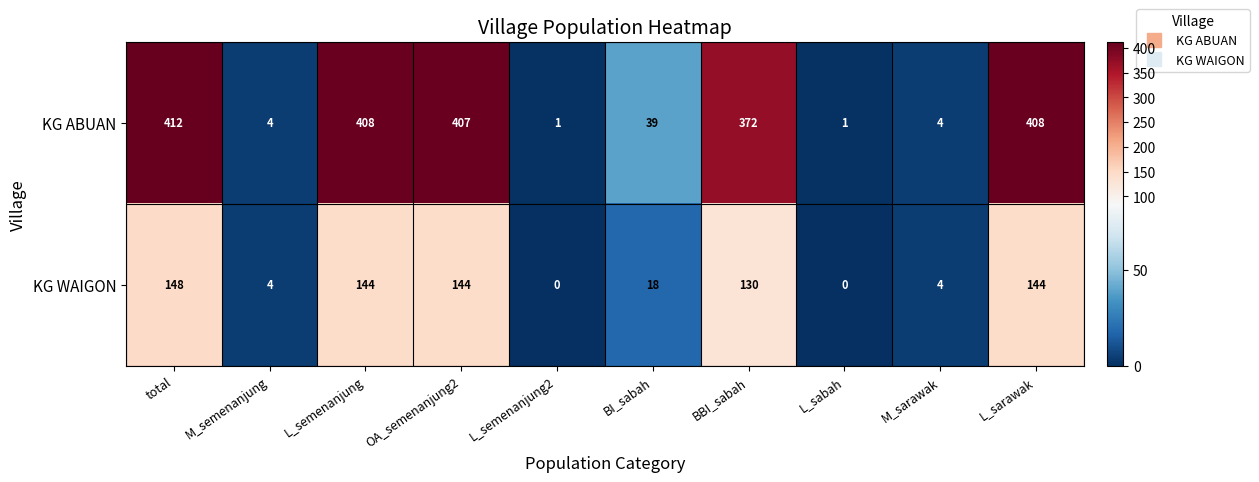

What is the average value of the KG ABUAN series?

206